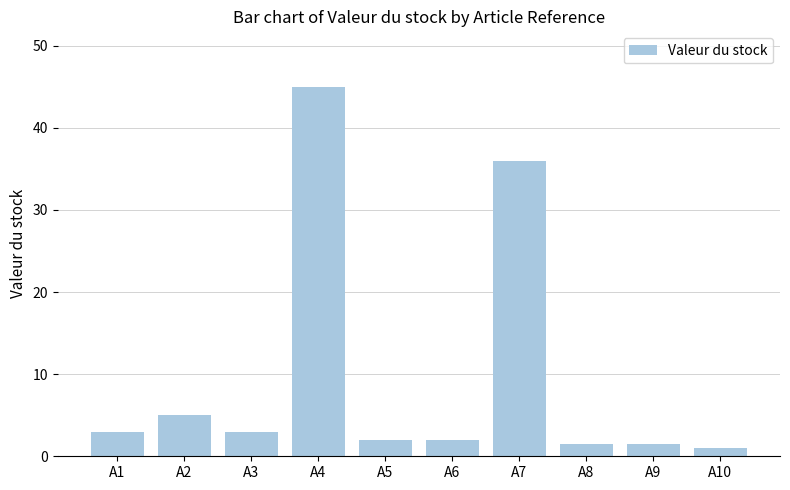

Reading right to left, list all the values displayed in this chart.

1.0	1.5	1.5	36.0	2.0	2.0	45.0	3.0	5.0	3.0